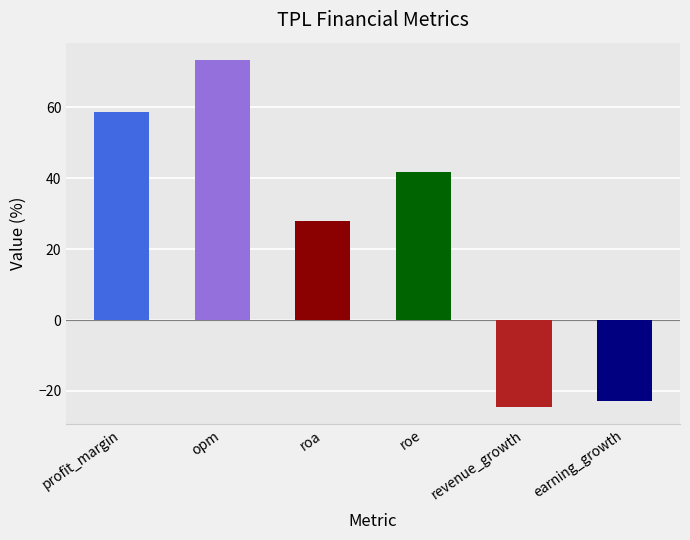

How many bars are there in total?

6